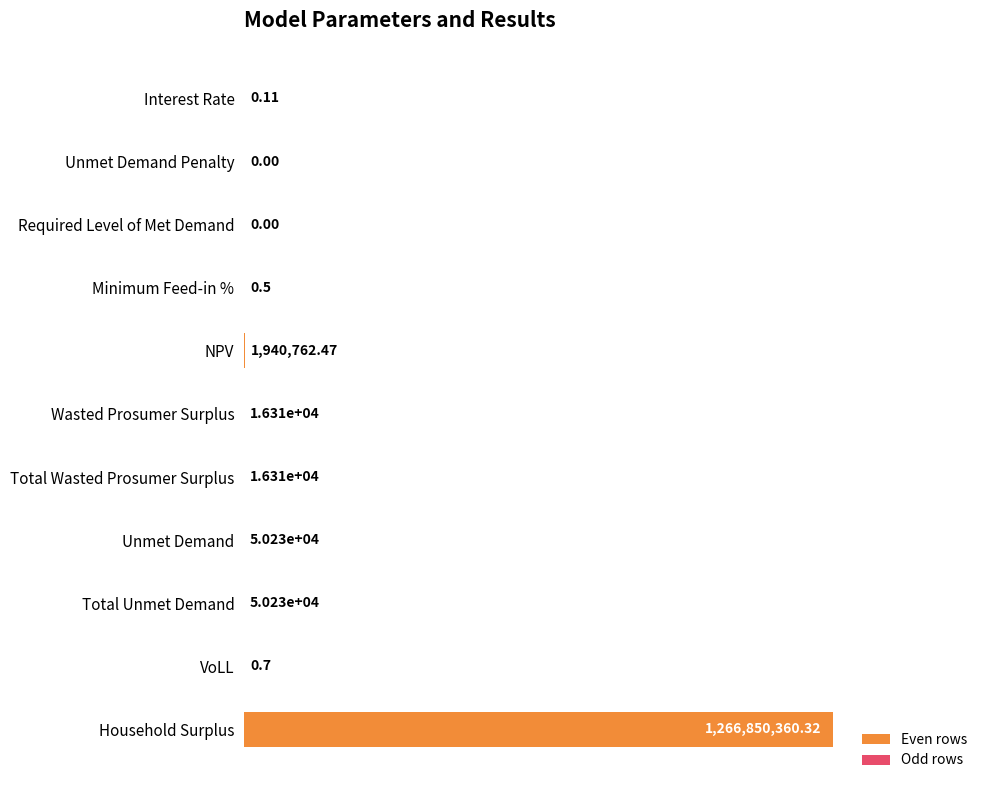

Rank the categories by value from lowest to highest.

Unmet Demand Penalty, Required Level of Met Demand, Interest Rate, Minimum Feed-in %, VoLL, Wasted Prosumer Surplus, Total Wasted Prosumer Surplus, Unmet Demand, Total Unmet Demand, NPV, Household Surplus